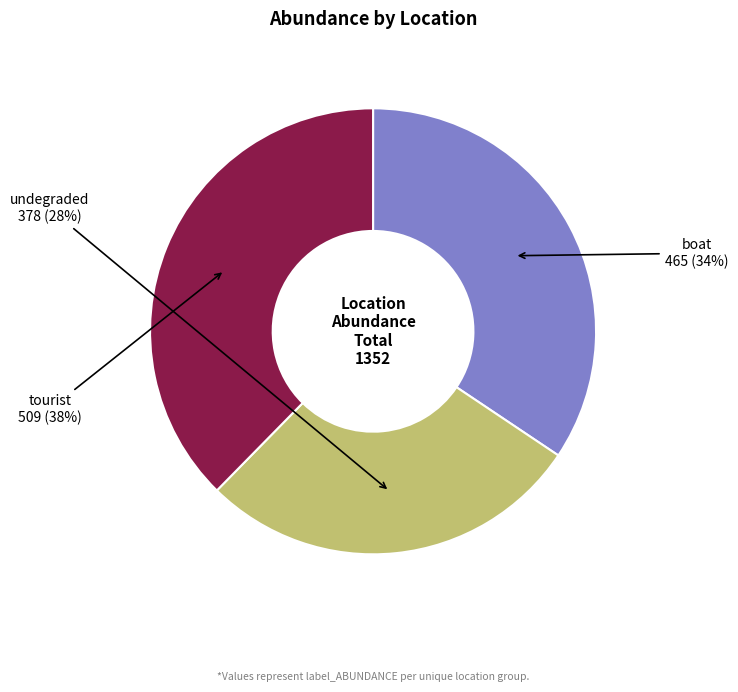

To the nearest percent, what is the difference between the largest and smallest slice percentages?

10%